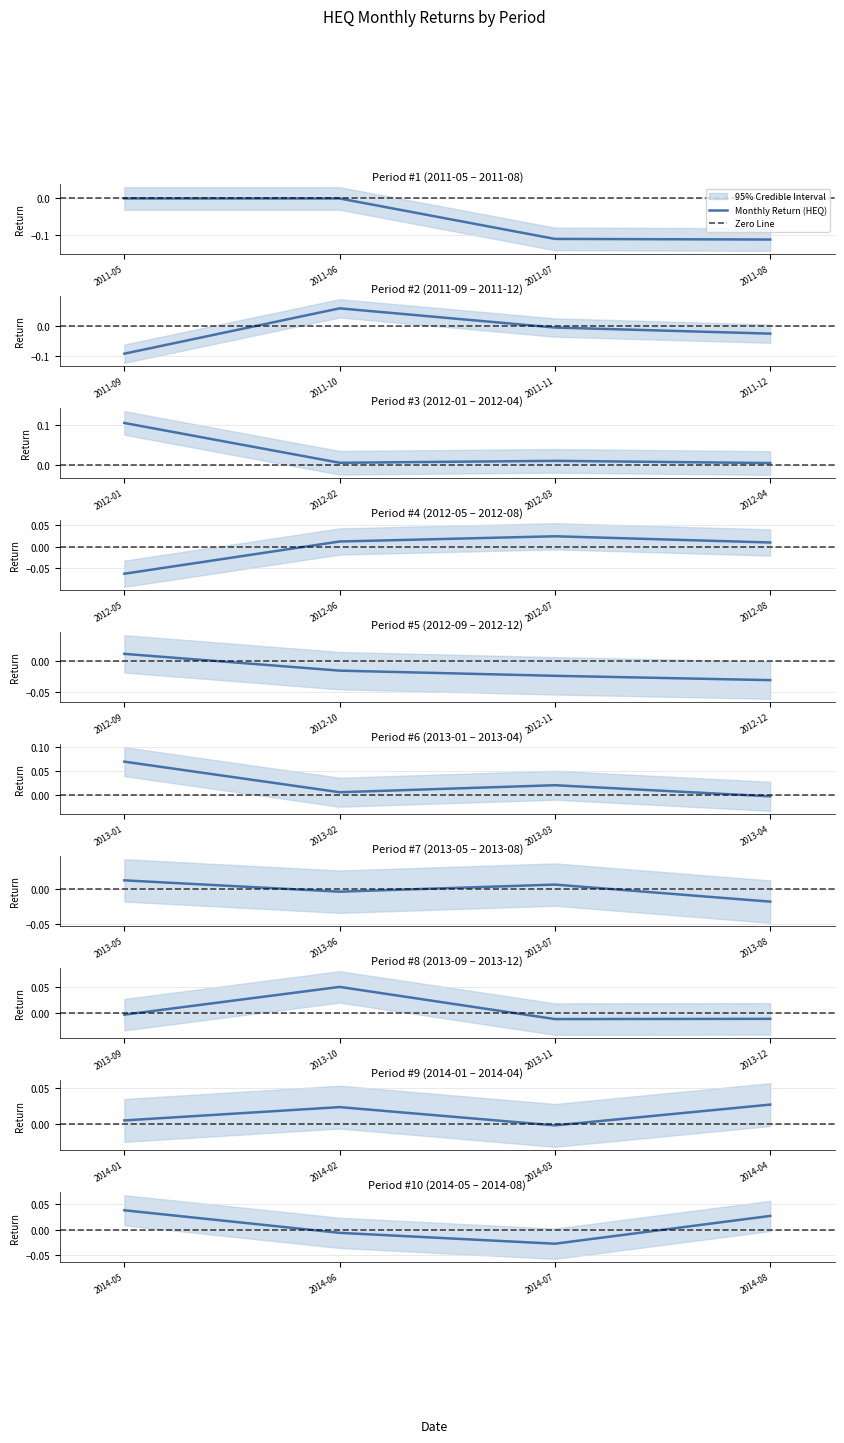

How many data points are less than 0?

20